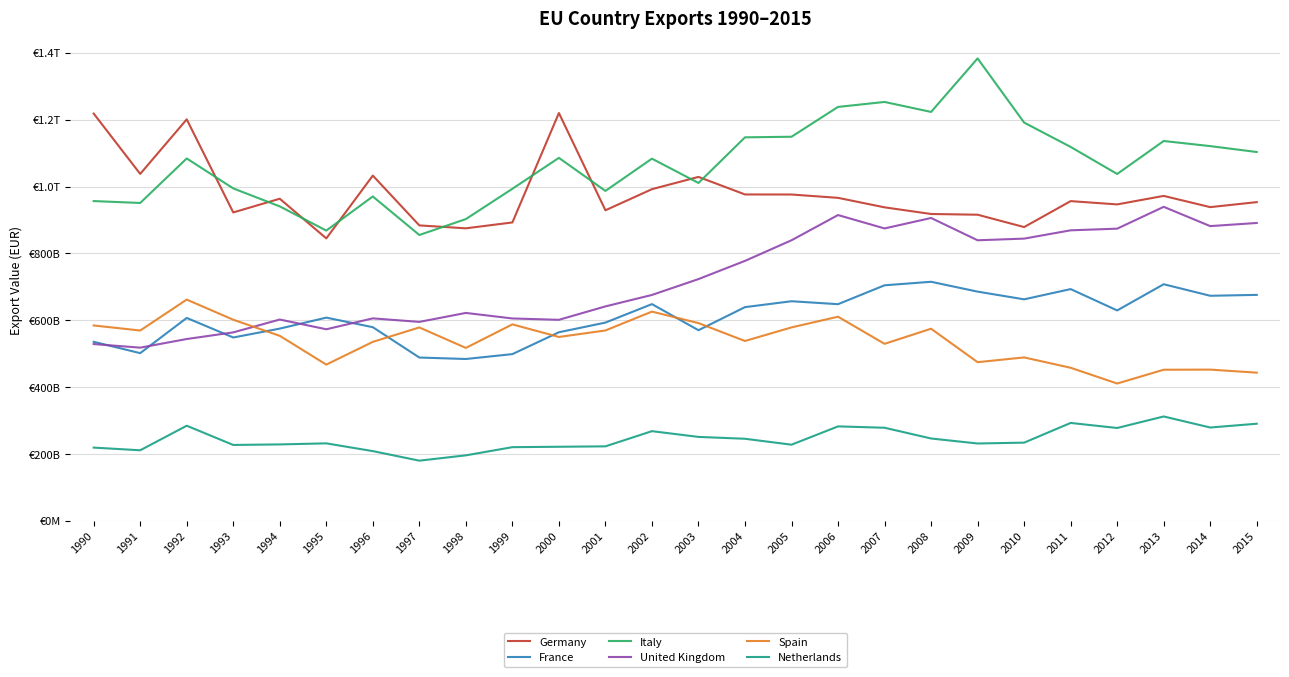

Is this an area chart (filled region under the line)?

No